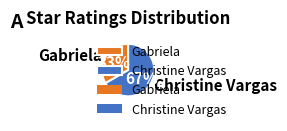

Count the number of slices in the pie.

2